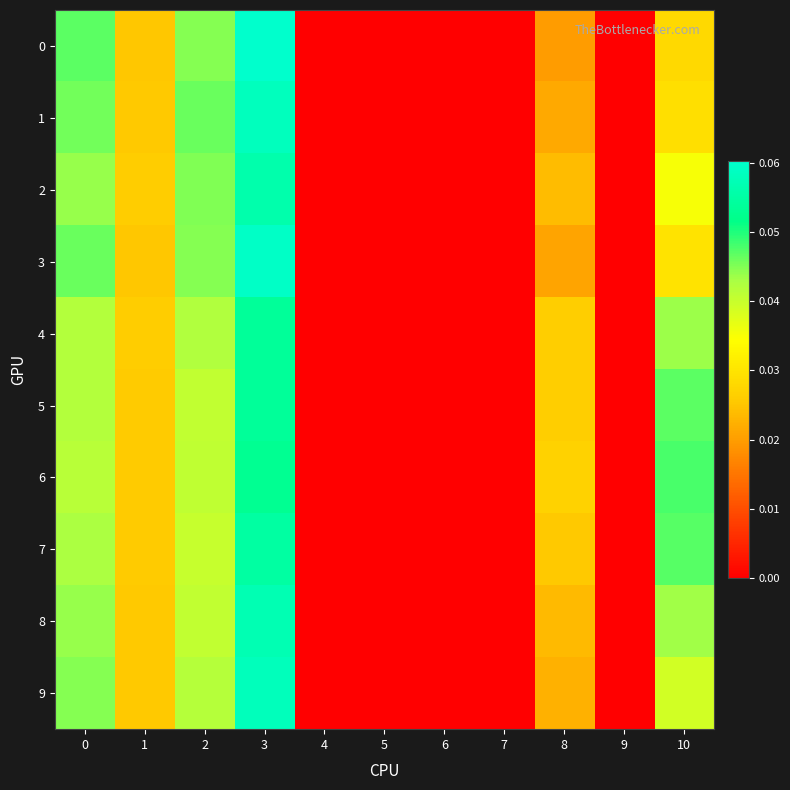

At which category does the chart reach its minimum across all series?

4